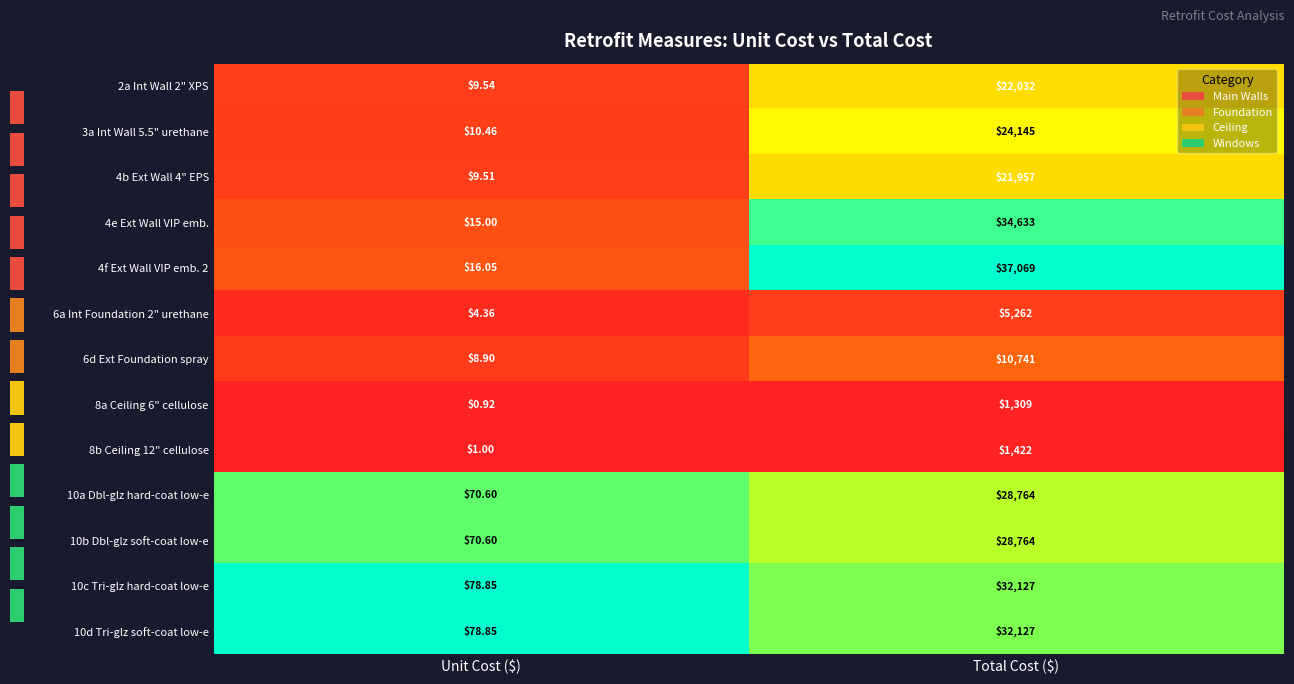

The 8b Ceiling 12" cellulose series shows 0.0 at Unit Cost ($). True or false?

False